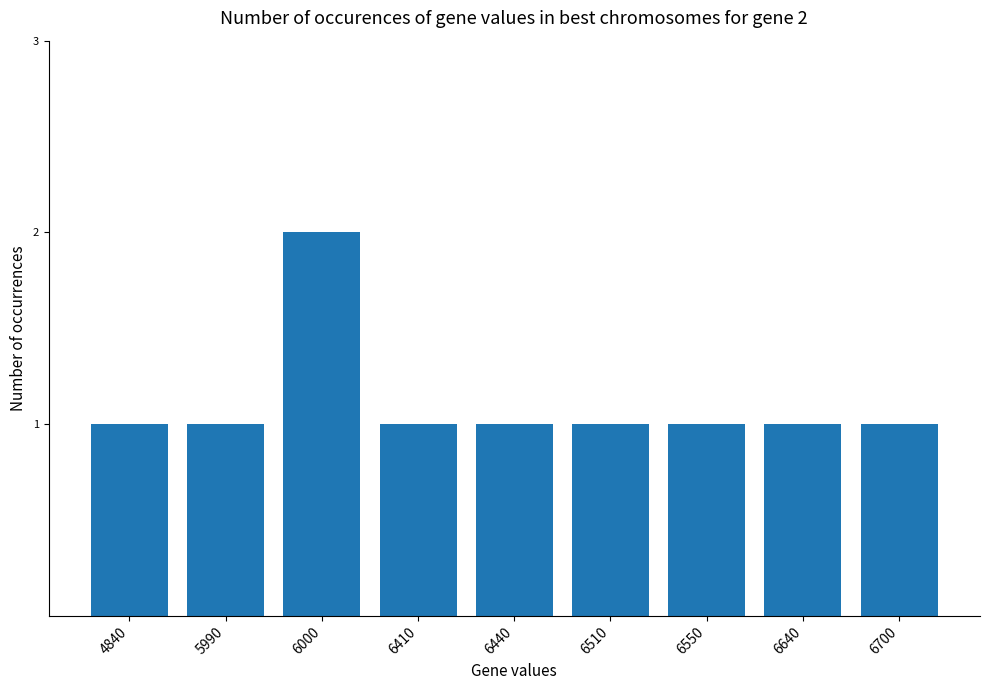

How many values are between 1 and 2?

9